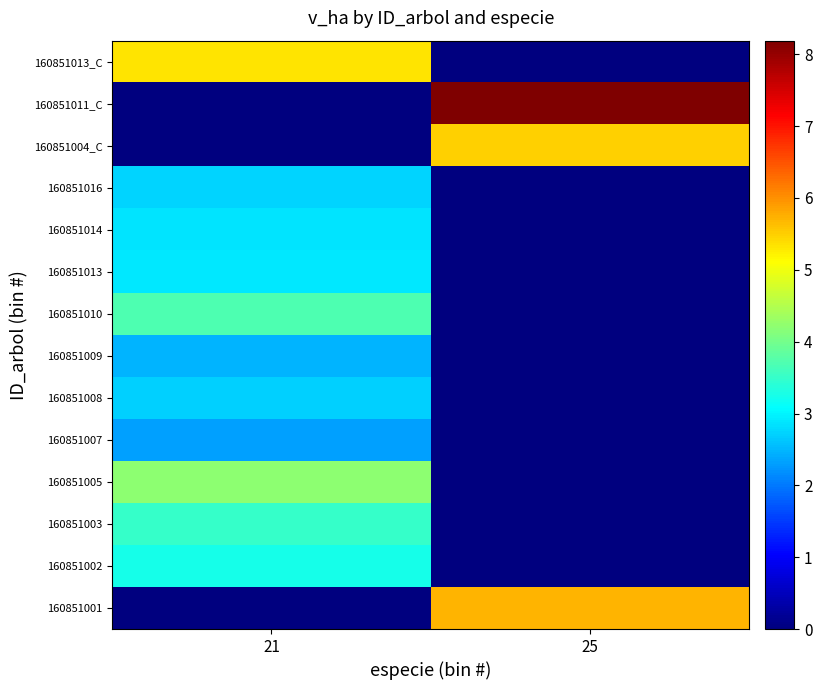

What is the difference between the highest and lowest values at 21?

5.3